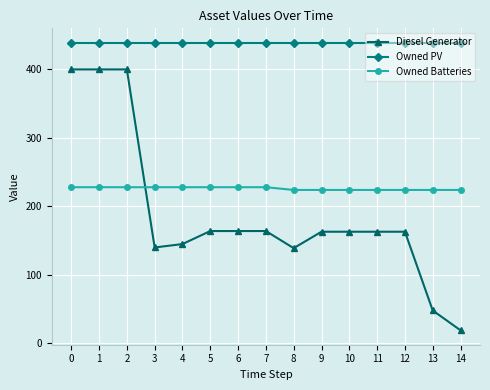

What are all the series names shown in the legend?

Diesel Generator, Owned PV, Owned Batteries